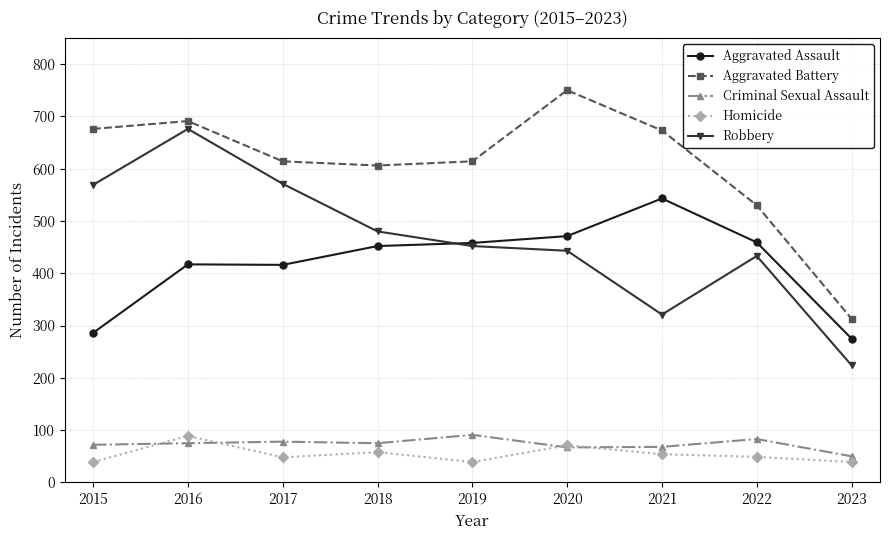

How many series are shown in this chart?

5